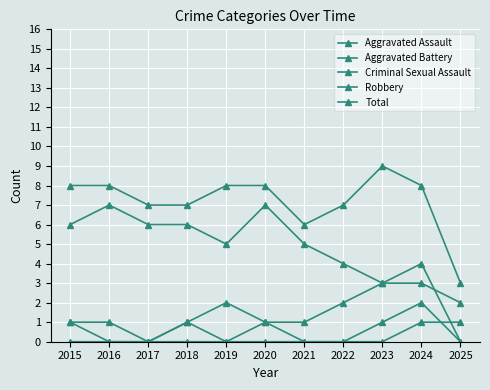

Is the value of Total at 2016 greater than the value of Aggravated Assault at 2025?

Yes